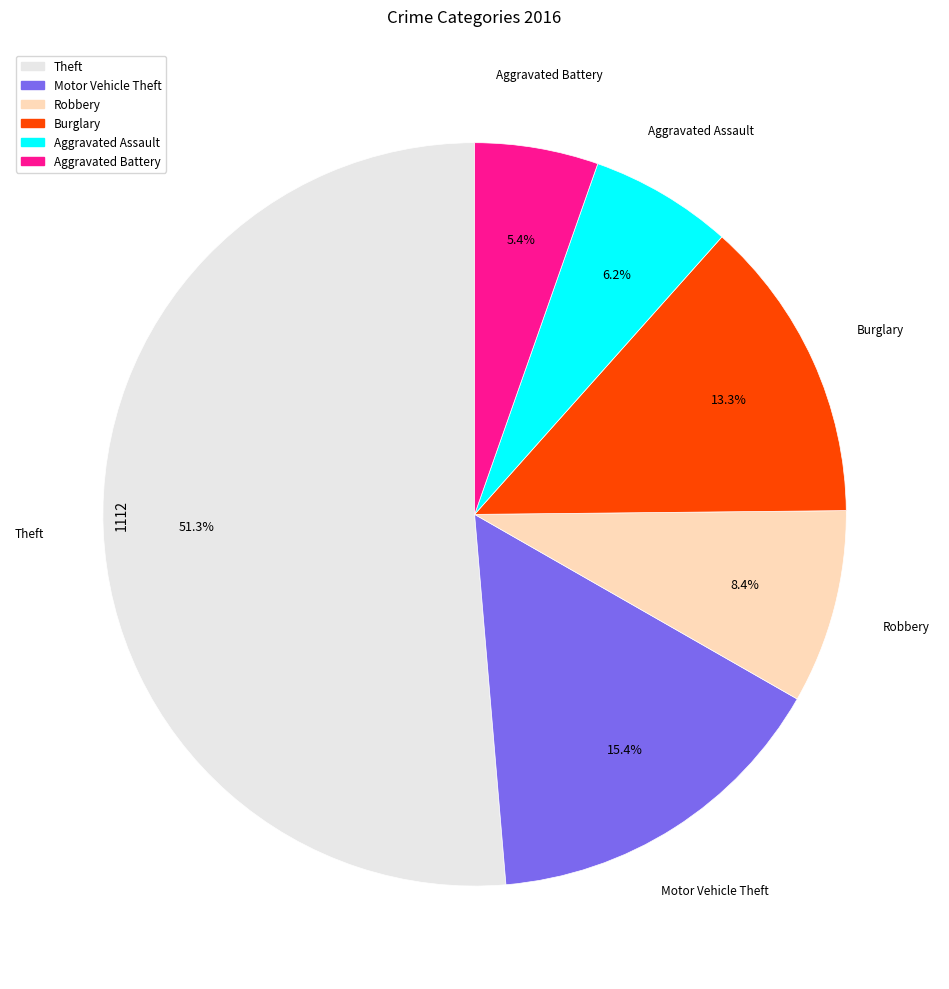

Is there any slice that represents more than half of the pie?

Yes